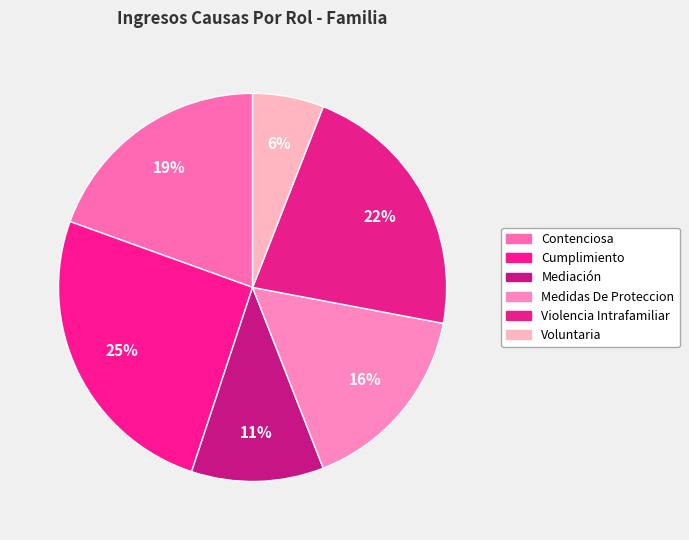

Count the number of slices in the pie.

6